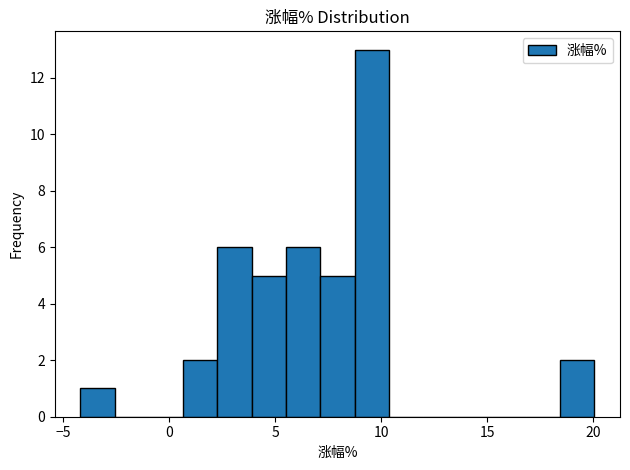

Around what value on the x-axis is the tallest bar? Give the approximate position of its centre, as read against the axis.

9.5